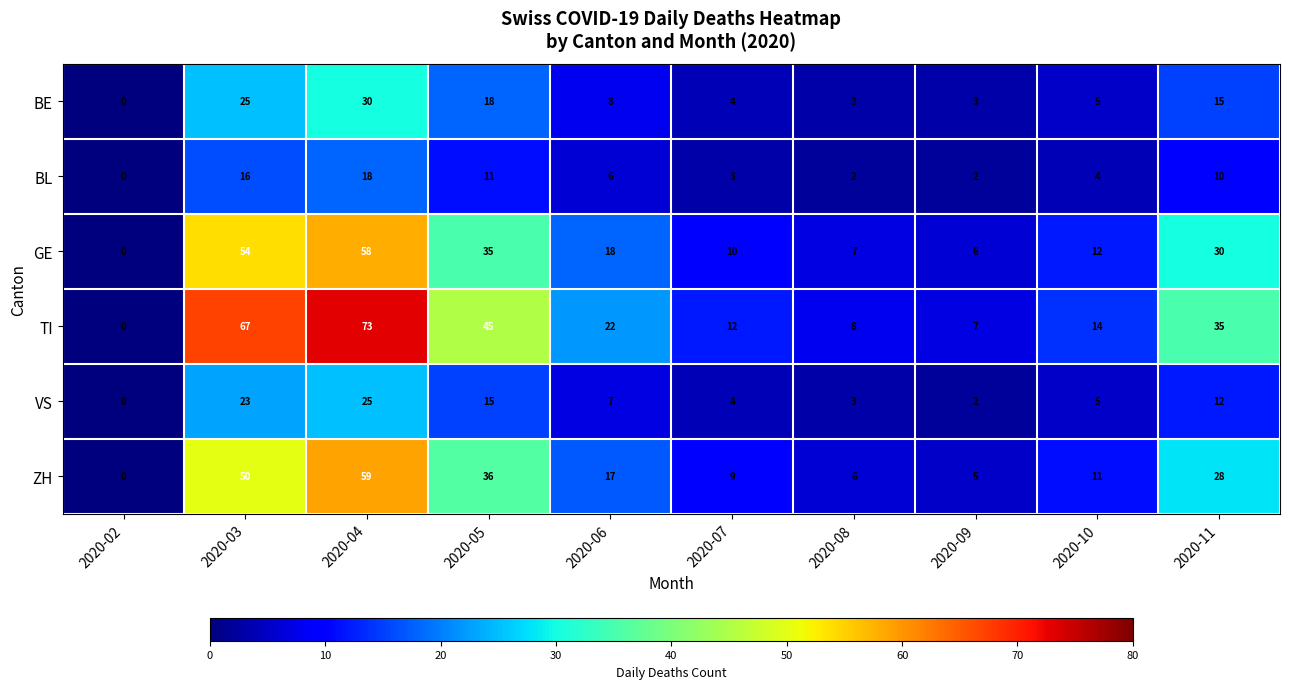

Count the number of data series in this chart.

6